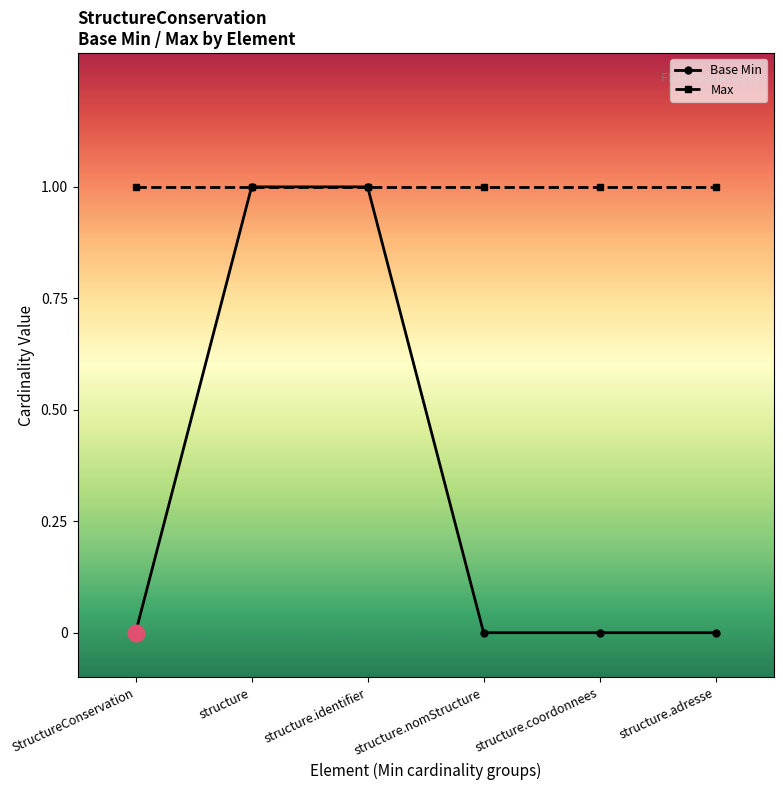

How many series are shown in this chart?

2